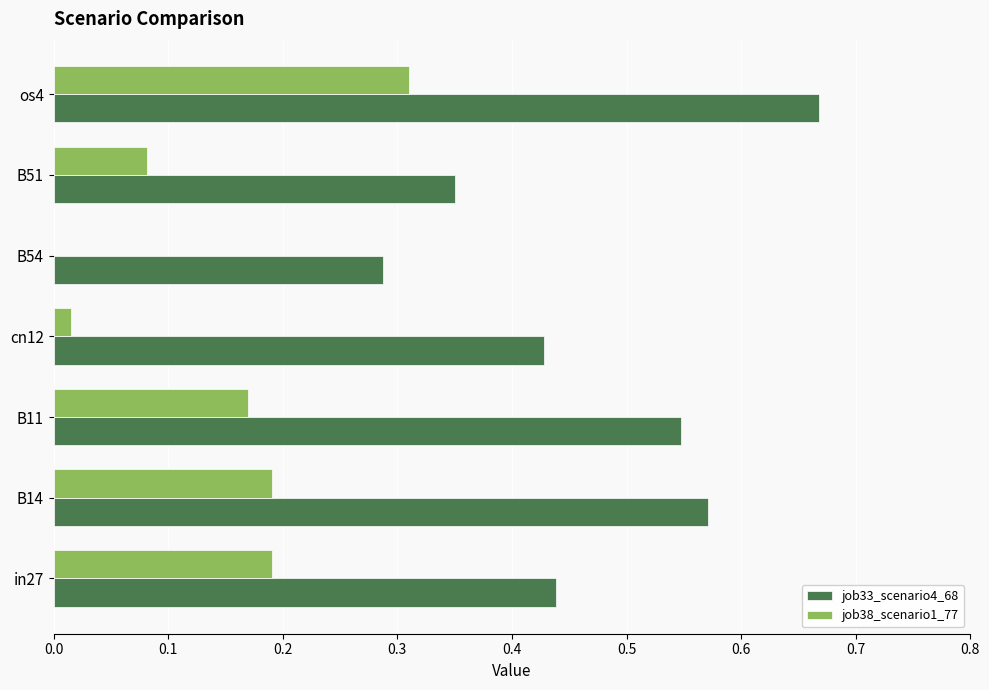

Between B11 and B54, which series saw the biggest shift?

job33_scenario4_68